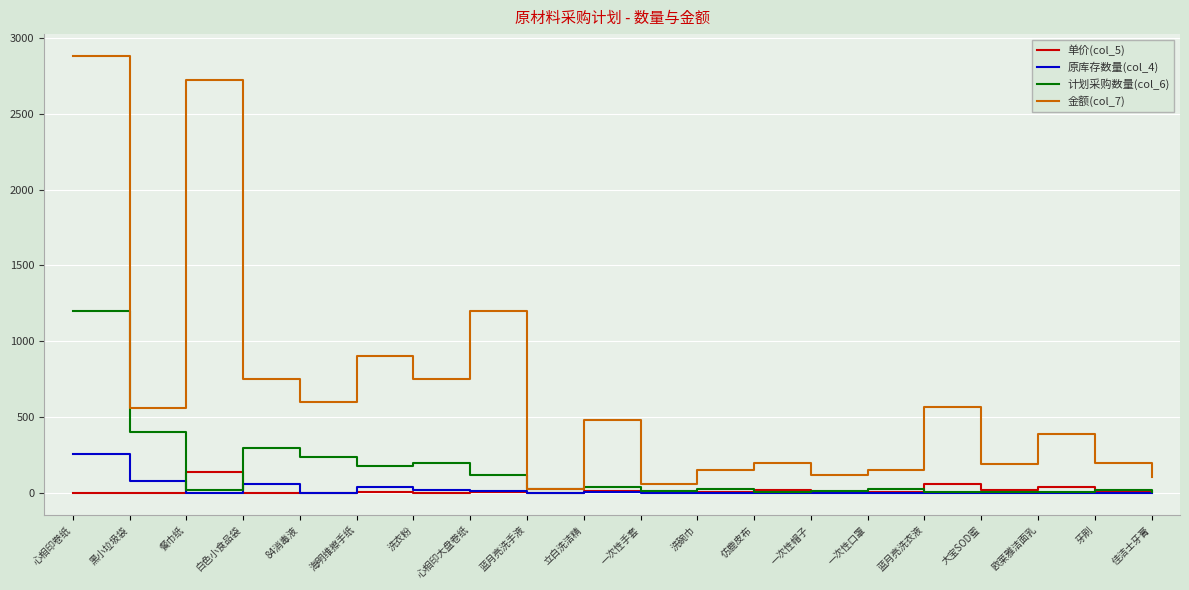

At which category does 原库存数量(col_4) reach its first local valley?

餐巾纸